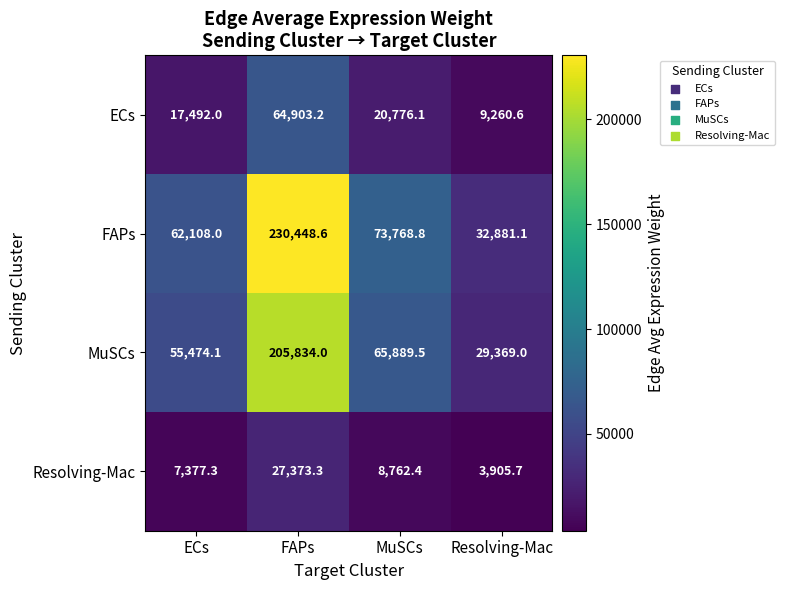

How many values in the Resolving-Mac series exceed 8762?

2